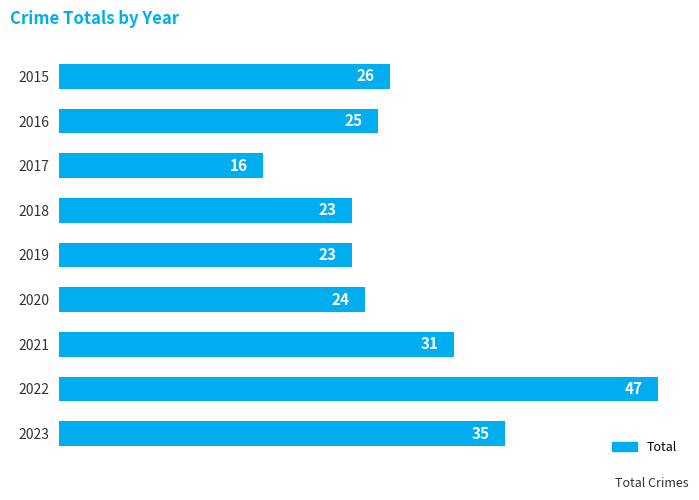

Where is the data nearest to the value 31?

2021